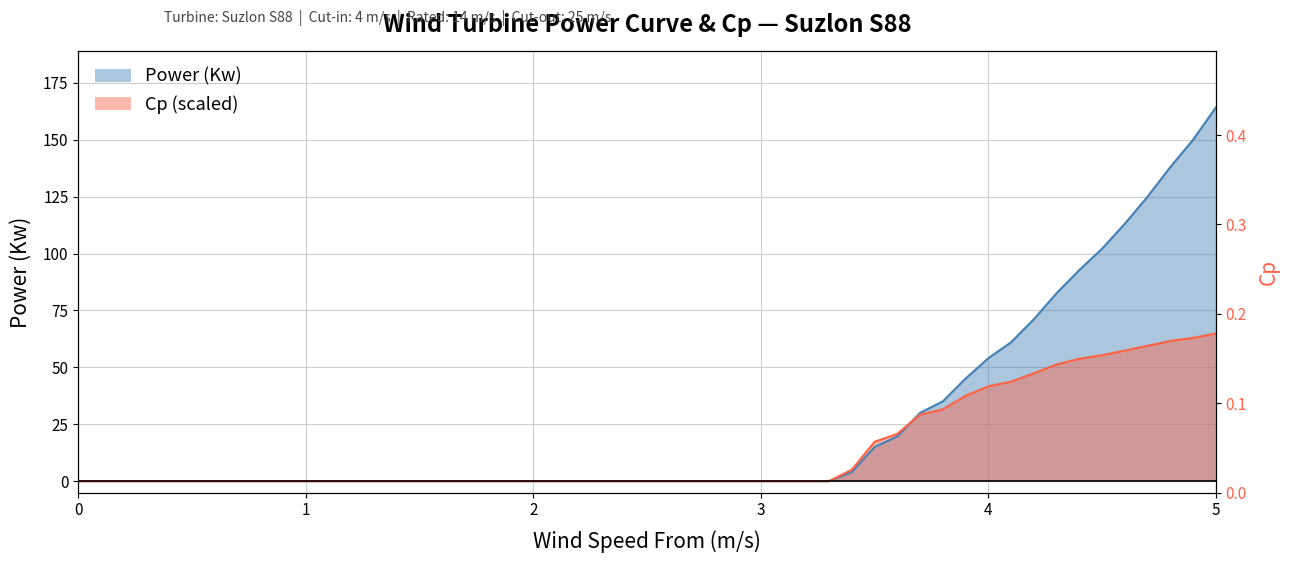

Reading left to right, transcribe all the data shown in this chart.

Power (Kw): 0.0	0.0	0.0	0.0	0.0	0.0	0.0	0.0	0.0	0.0	0.0	0.0	0.0	0.0	0.0	0.0	0.0	0.0	0.0	0.0	0.0	0.0	0.0	4.0	15.0	19.6	30.0	35.0	45.1	54.0	61.0	71.1	82.6	92.8	102.1	113.1	125.0	138.0	150.0	164.2
Cp: 0.0	0.0	0.0	0.0	0.0	0.0	0.0	0.0	0.0	0.0	0.0	0.0	0.0	0.0	0.0	0.0	0.0	0.0	0.0	0.0	0.0	0.0	0.0	5.0	17.3	20.8	29.2	31.5	37.5	41.7	43.7	47.4	51.3	53.8	55.3	57.3	59.4	61.6	62.9	64.8